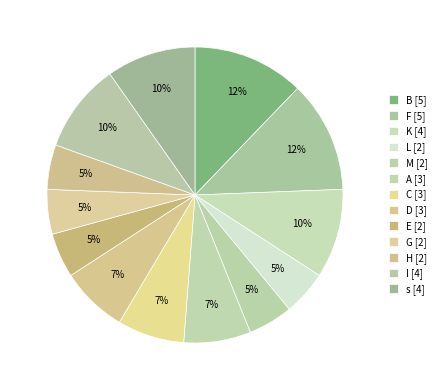

Is M the majority of the pie?

No